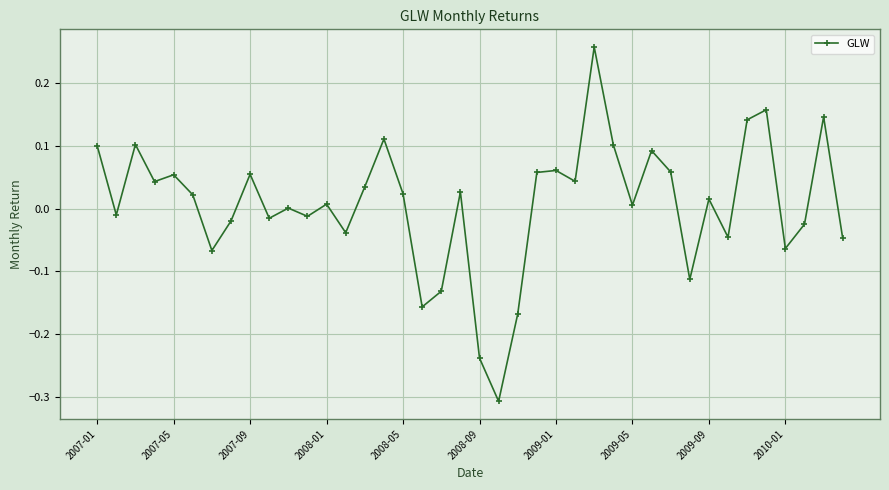

How many interior local peaks (higher than both neighbors) does the data have?

13